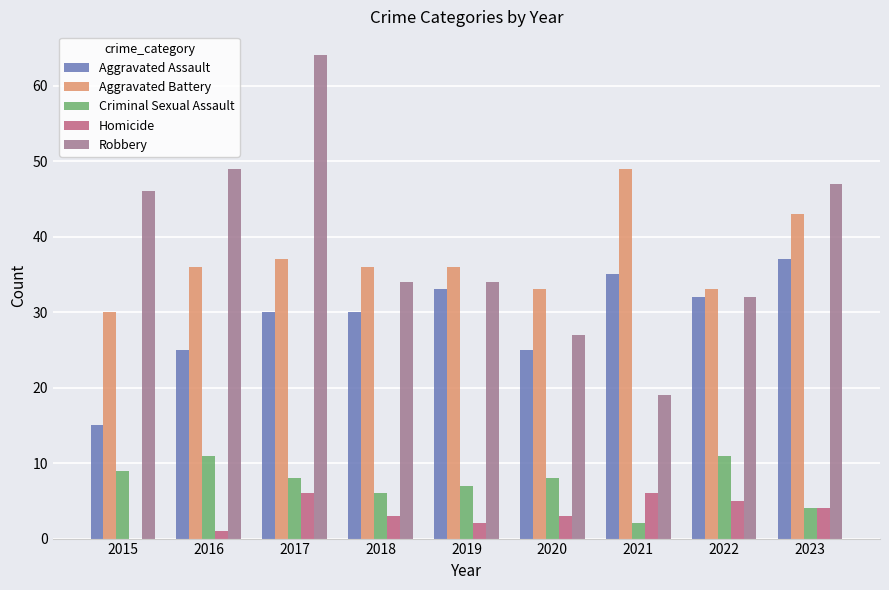

Count the number of categories in the chart.

9